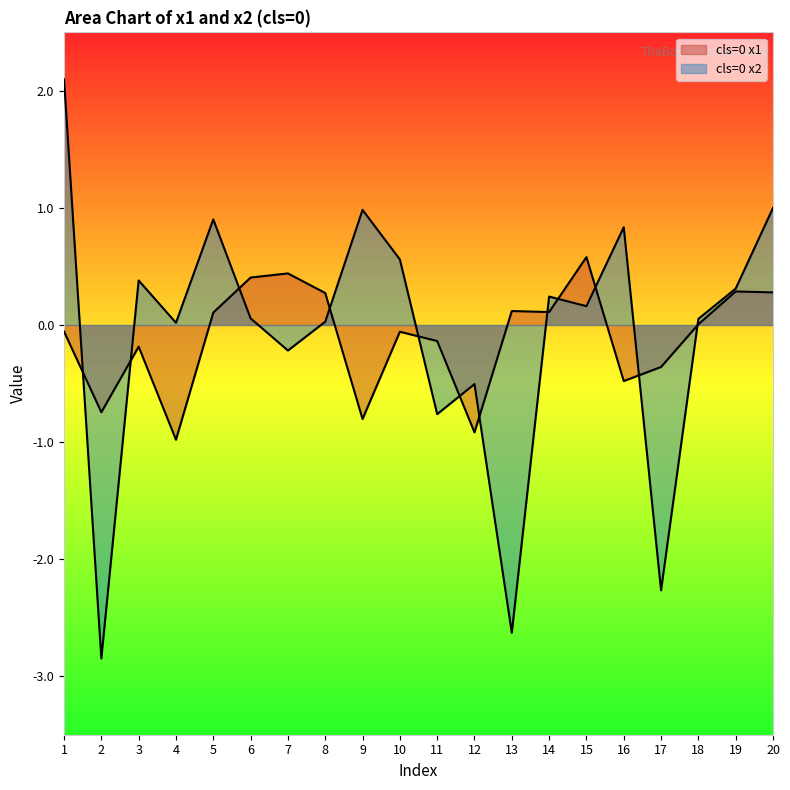

List the labels in order of cls=0 x1 value, largest first.

15, 7, 6, 19, 20, 8, 13, 14, 5, 18, 1, 10, 11, 3, 17, 16, 2, 9, 12, 4